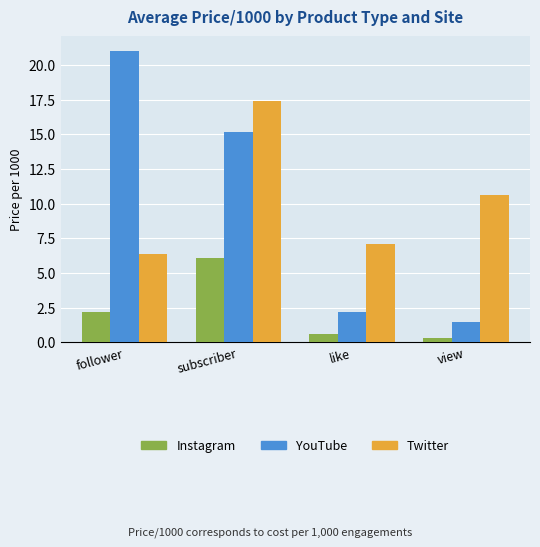

The Twitter series shows 9.5 at follower. True or false?

False